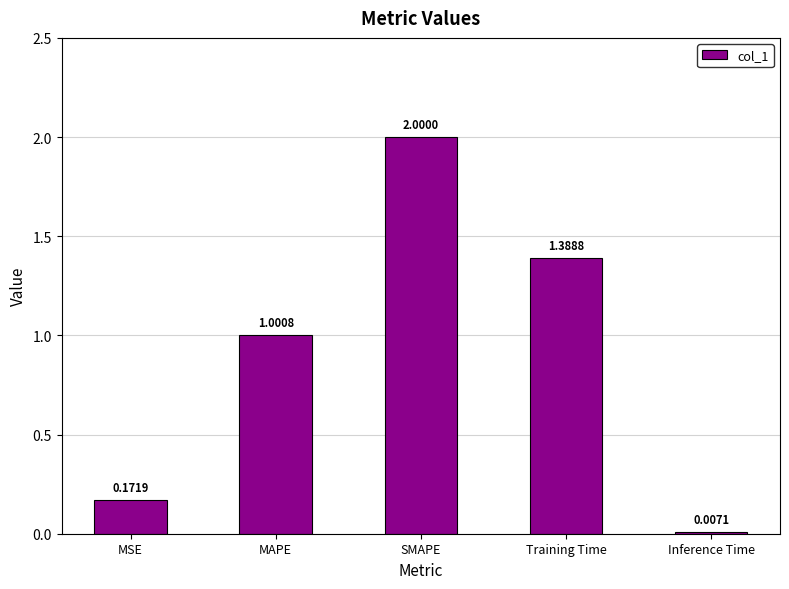

Which category has the highest value across all series?

SMAPE